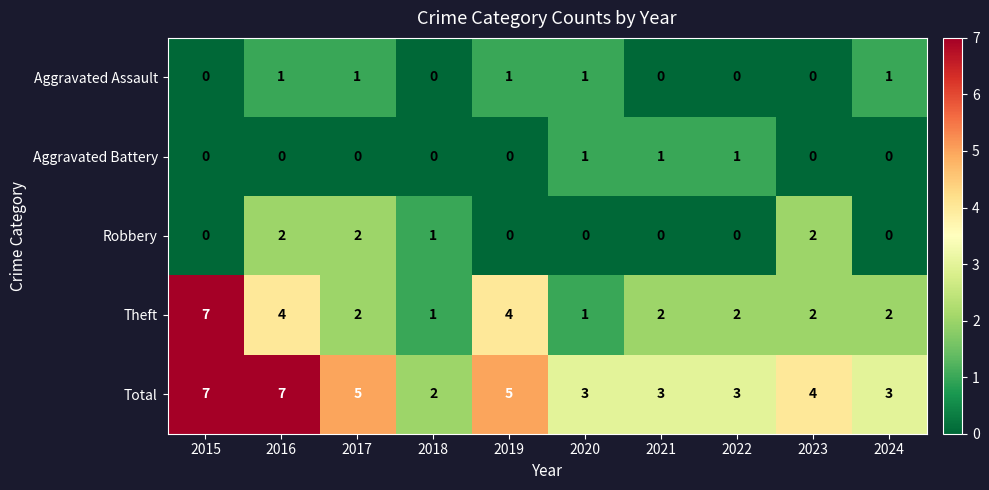

Count the number of categories in the chart.

10